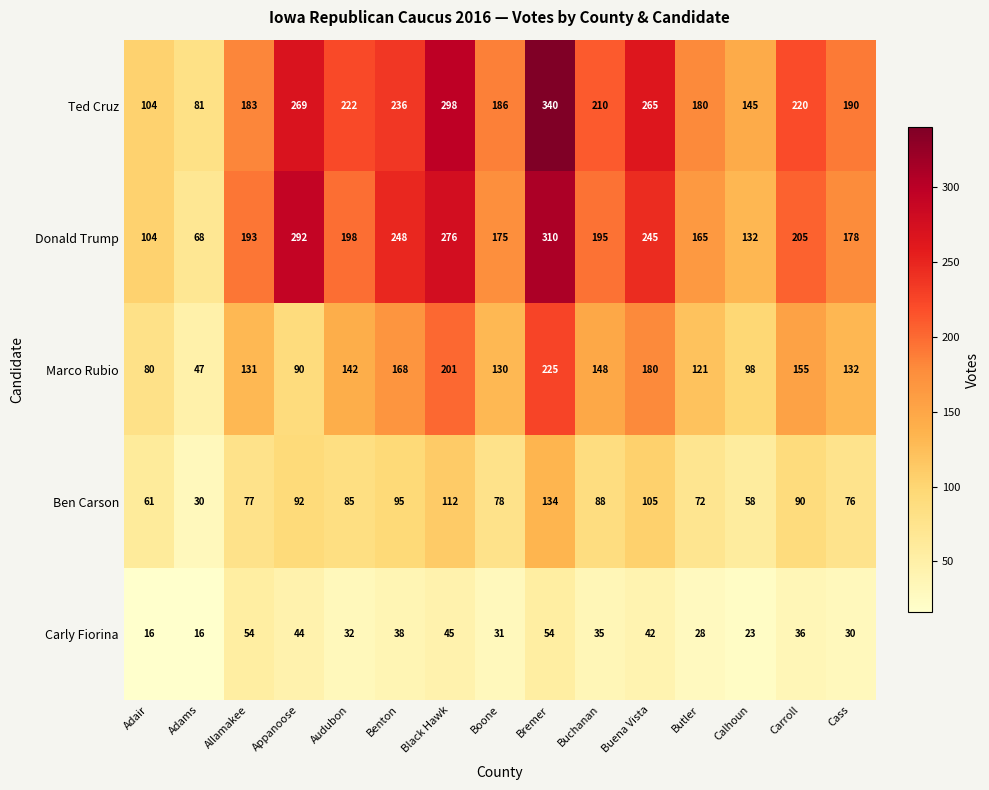

What is the total value across all series at Calhoun?

456